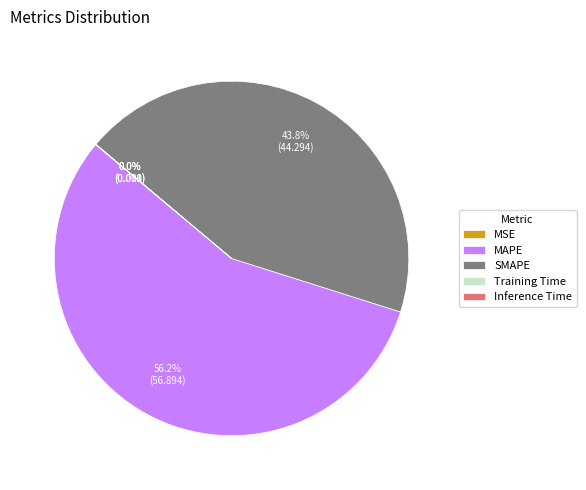

Which slice is the largest?

MAPE